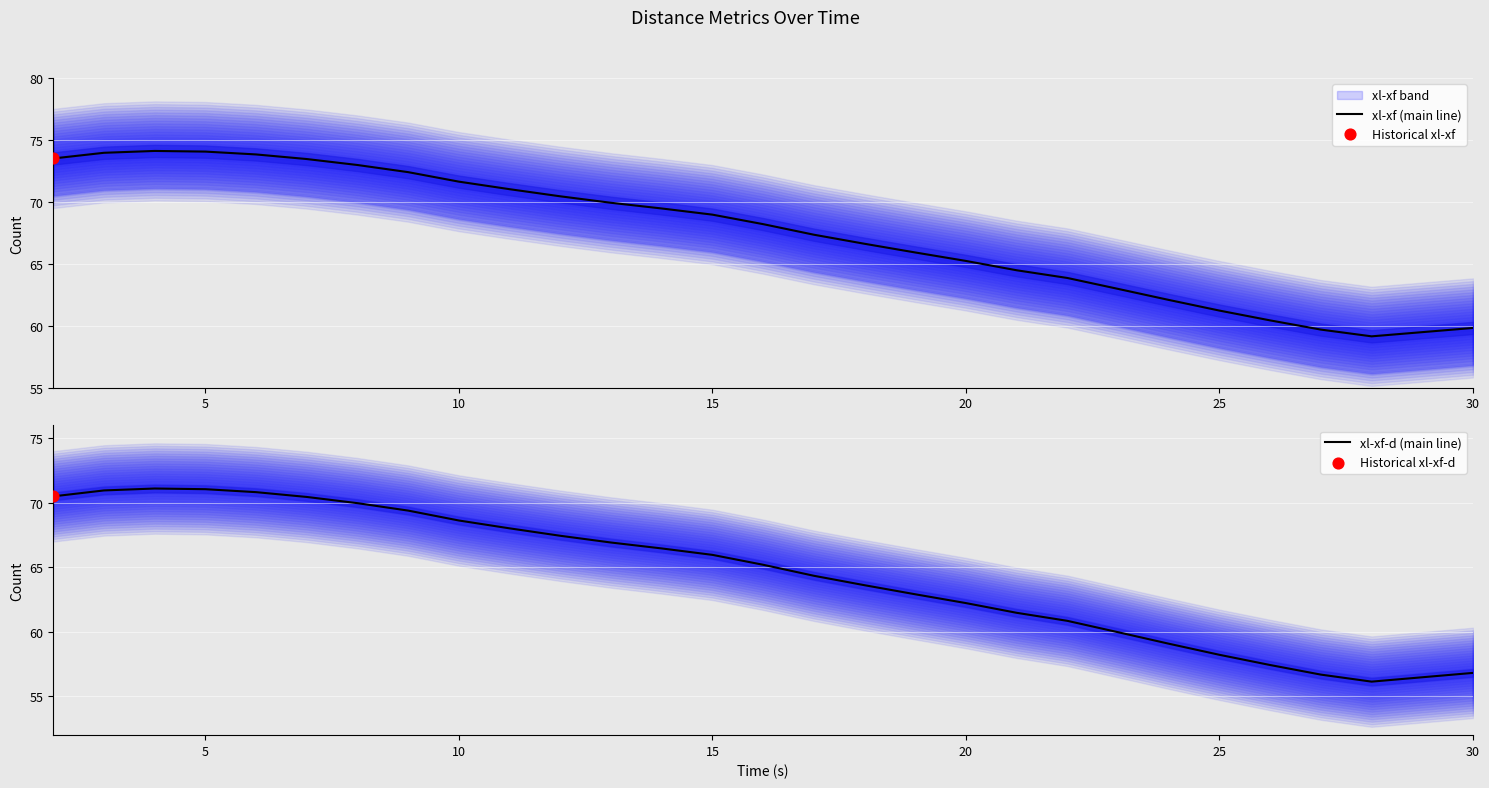

Is it true that xl-xf-d (main line) equals 36.7 at 25?

False